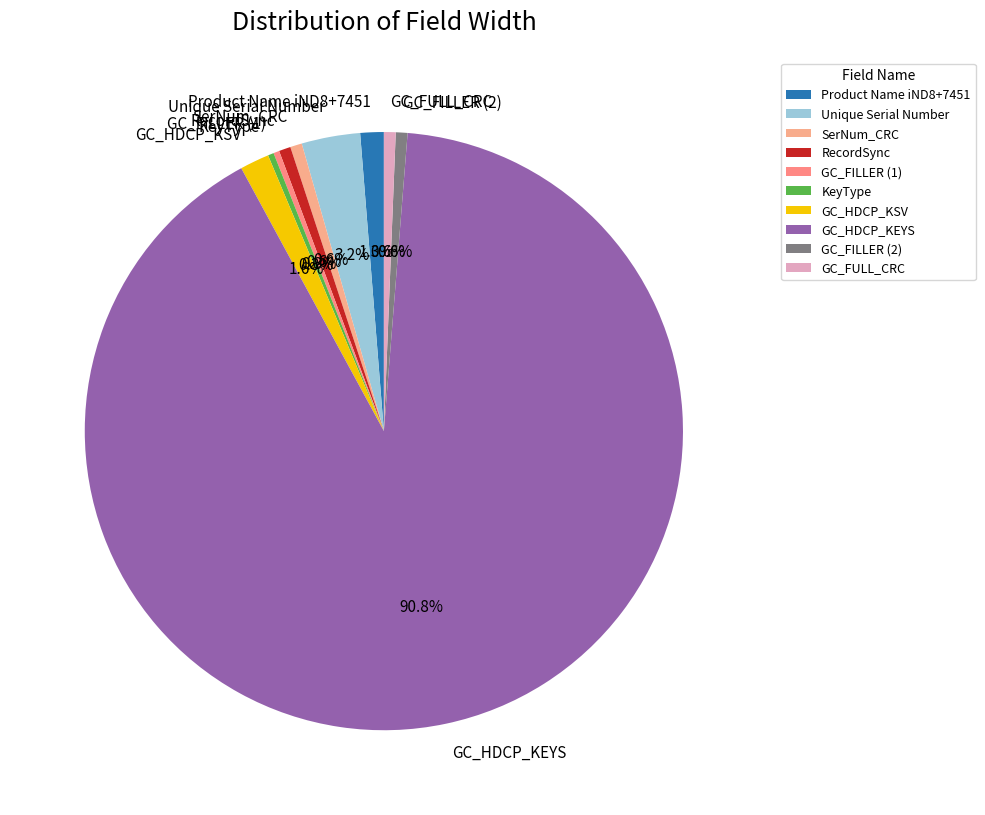

To the nearest percent, what is the difference between the largest and smallest slice percentages?

91%